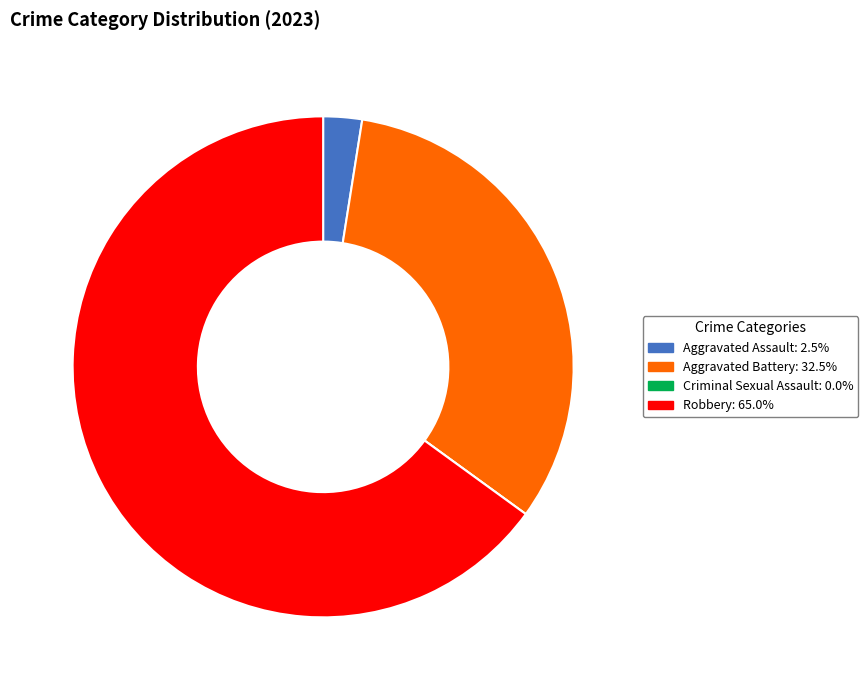

Is there any slice that represents more than half of the pie?

Yes